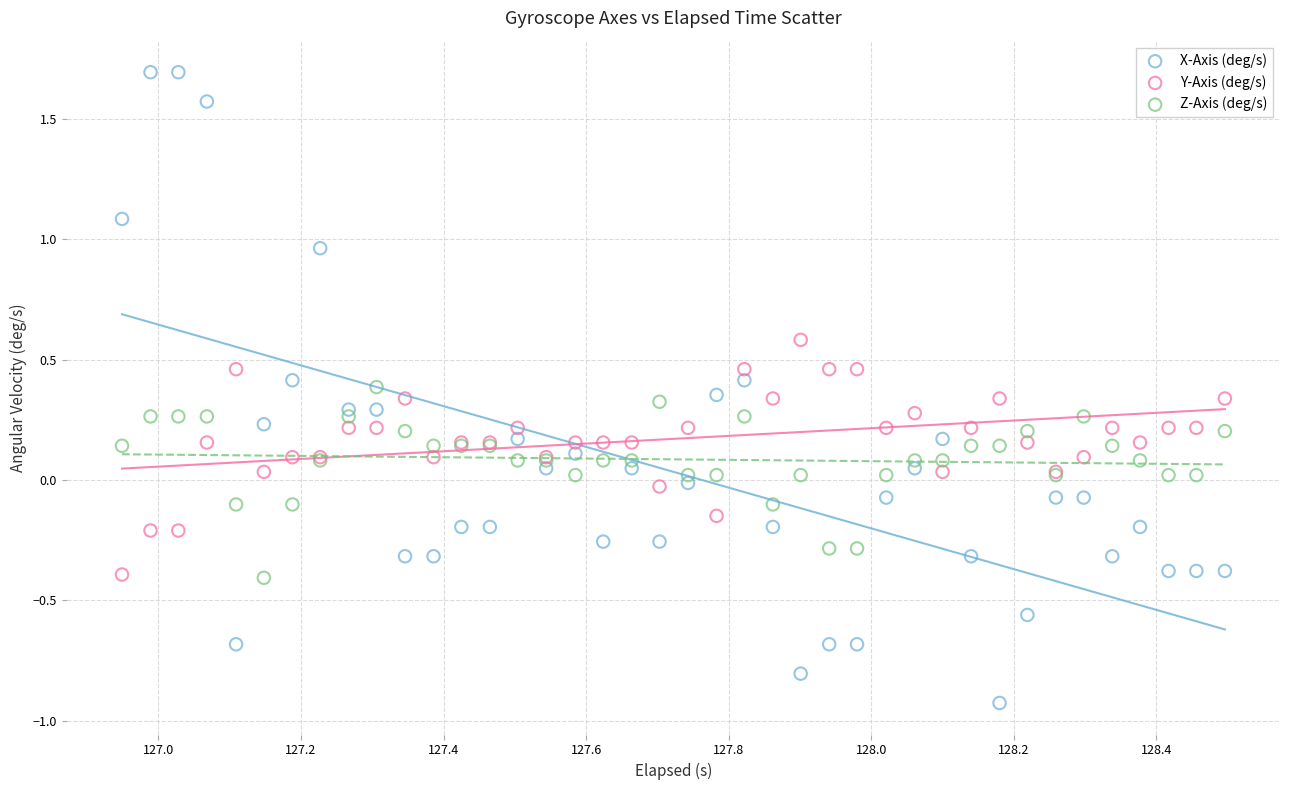

Which series contains the highest Y value?

X-Axis (deg/s)